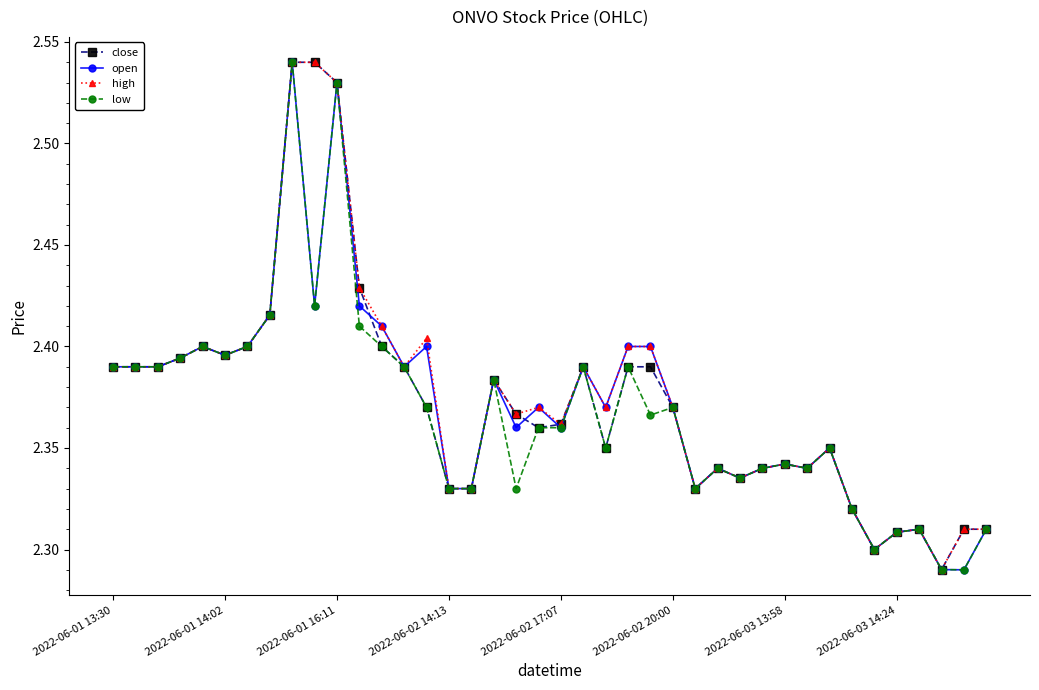

True or false: low has more than 2 points higher than both neighbors.

True